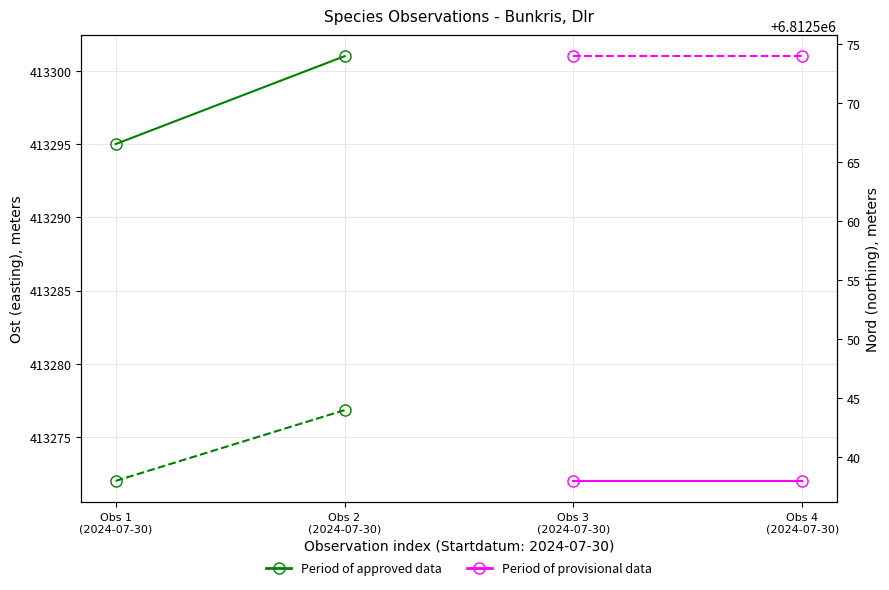

At how many categories does at least one series exceed 4019522?

2